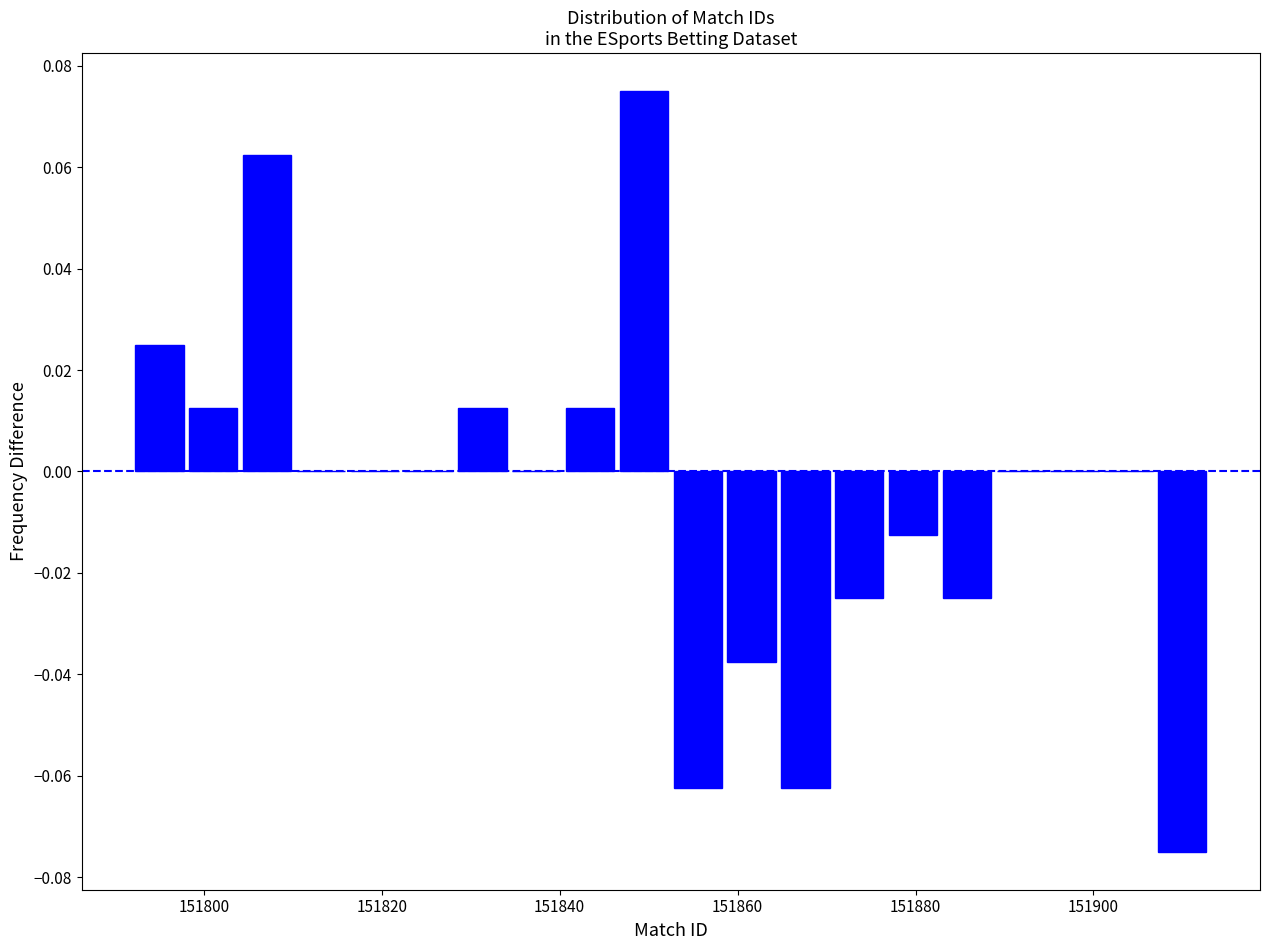

Read against the x-axis, roughly where is the centre of the tallest bar?

151850